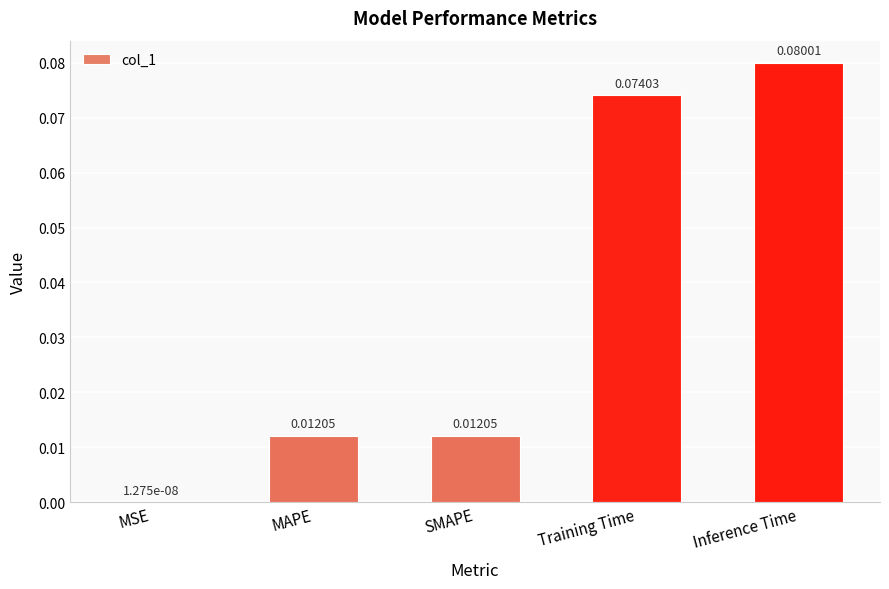

How many series are shown in this chart?

1